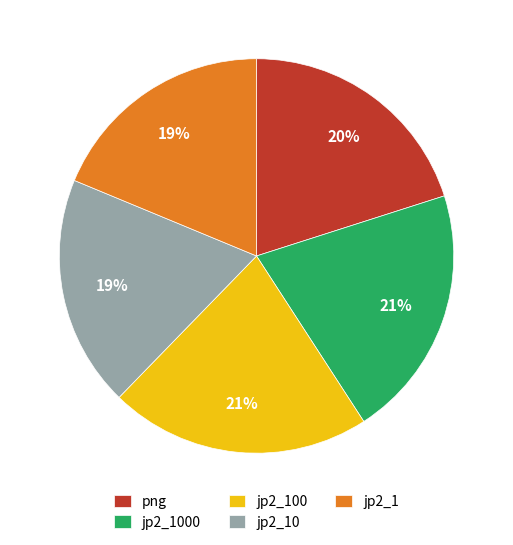

How many segments does this pie chart have?

5